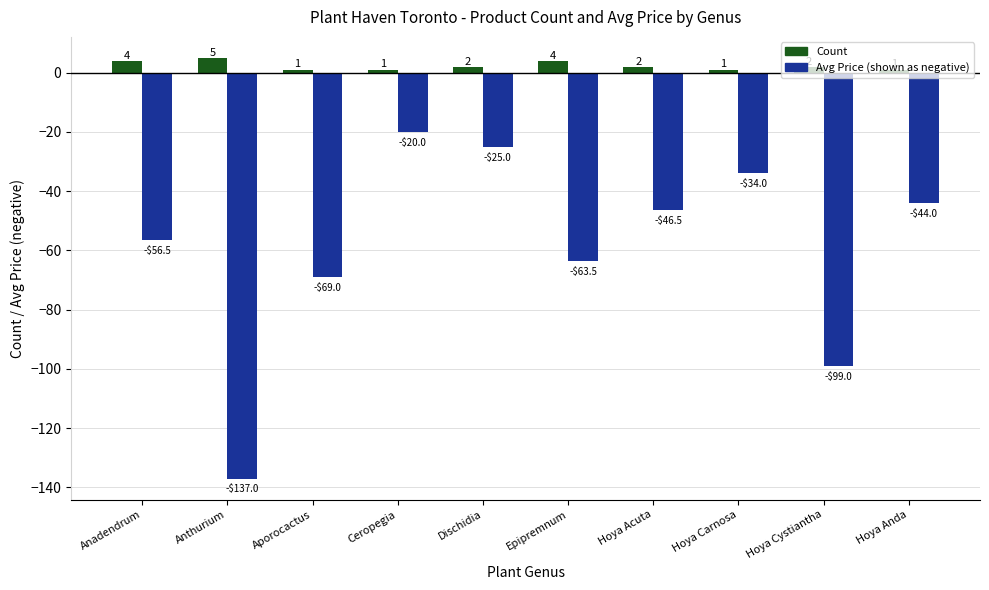

Which category has the lowest value across all series?

Anthurium